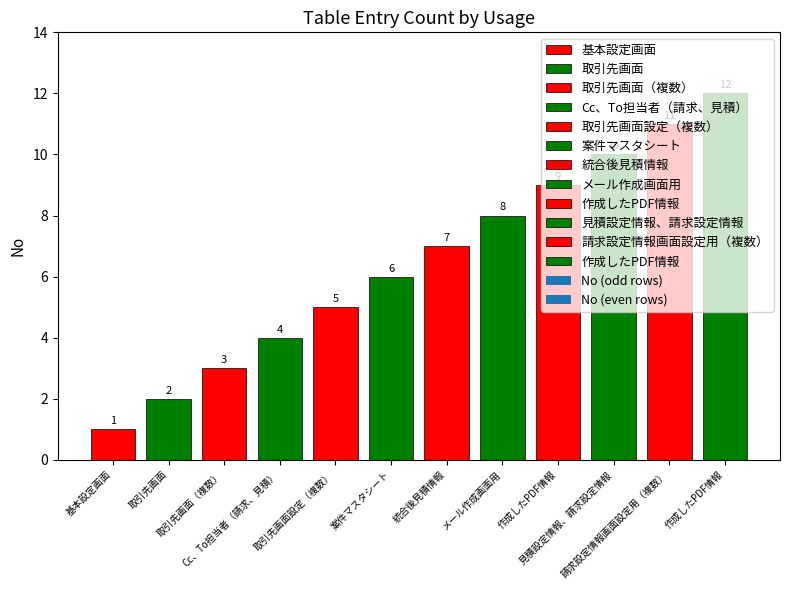

What is the sum of the values at 請求設定情報画面設定用（複数） and 取引先画面?

13